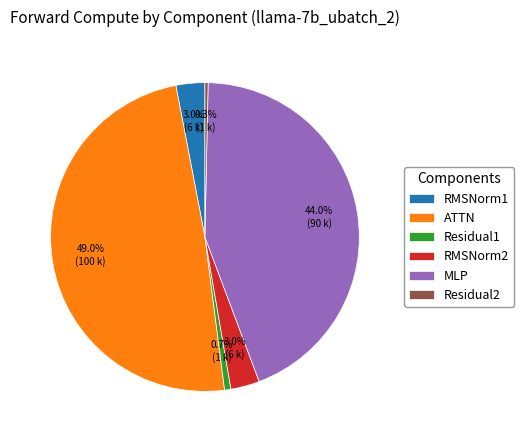

Approximately how many times larger is the value at Residual1 compared to Residual2?

2.0